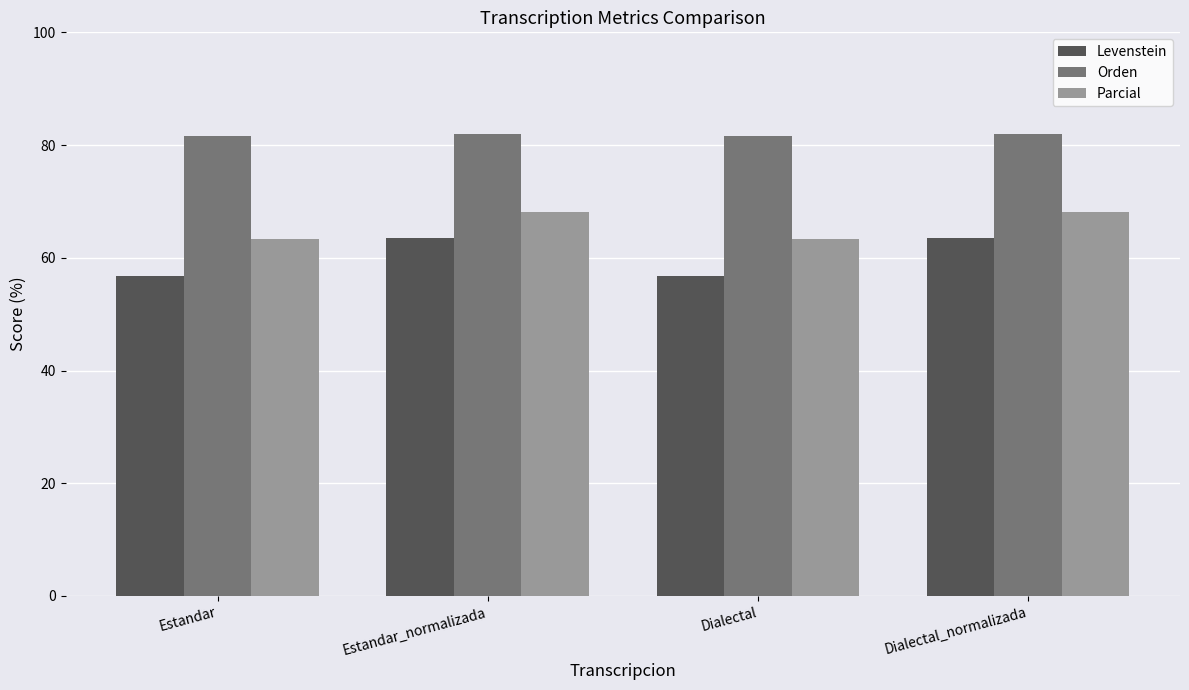

The value of Levenstein at Estandar is 56.8. True or false?

True